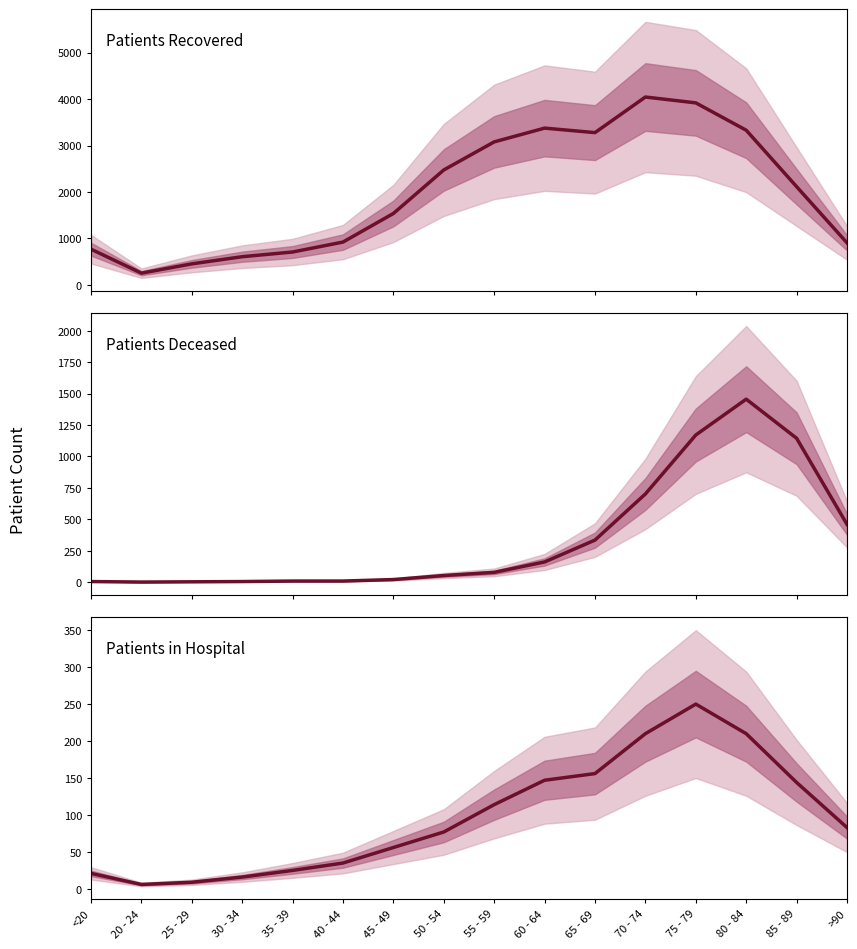

Rank the series by their maximum value, from lowest to highest.

Patients in Hospital, Patients Deceased, Patients Recovered